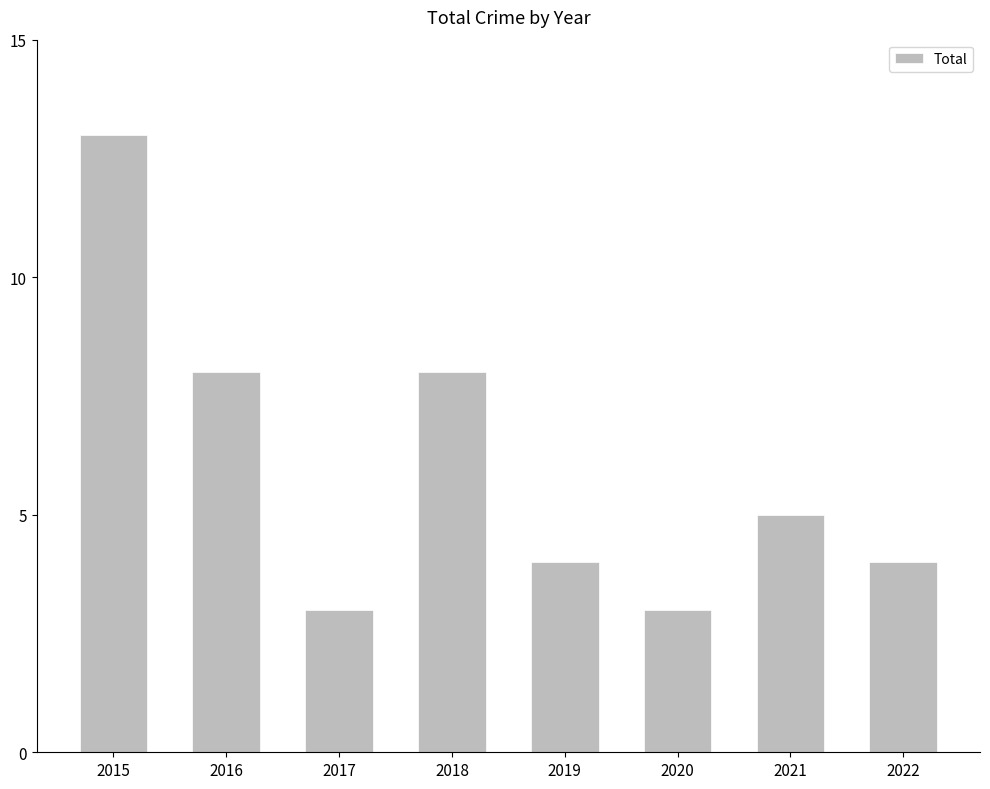

What is the ratio of the value at 2021 to the value at 2018?

0.6